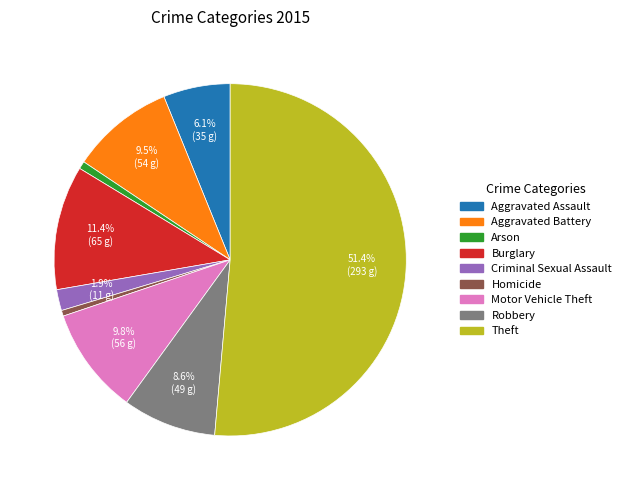

Is there any slice that represents more than half of the pie?

Yes